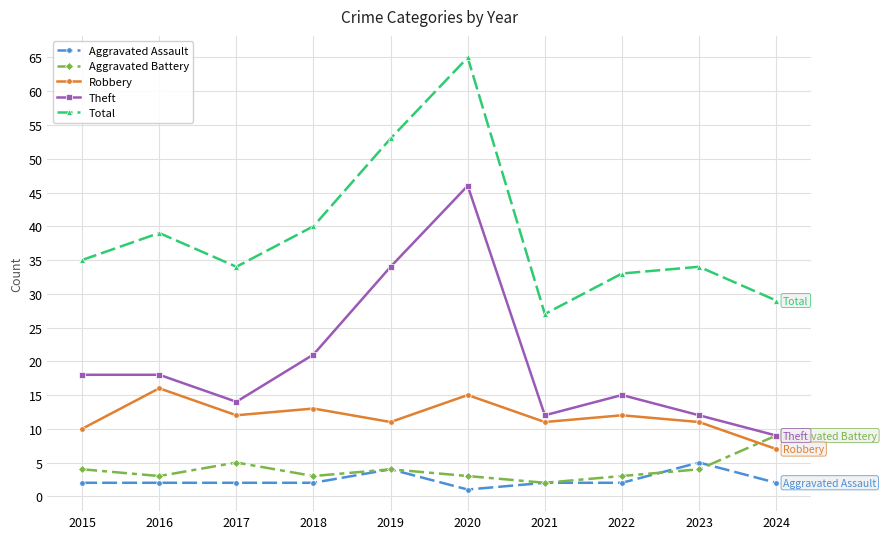

Reading left to right, extract all data points from this chart.

Aggravated Assault: 2015=2	2016=2	2017=2	2018=2	2019=4	2020=1	2021=2	2022=2	2023=5	2024=2
Aggravated Battery: 2015=4	2016=3	2017=5	2018=3	2019=4	2020=3	2021=2	2022=3	2023=4	2024=9
Robbery: 2015=10	2016=16	2017=12	2018=13	2019=11	2020=15	2021=11	2022=12	2023=11	2024=7
Theft: 2015=18	2016=18	2017=14	2018=21	2019=34	2020=46	2021=12	2022=15	2023=12	2024=9
Total: 2015=35	2016=39	2017=34	2018=40	2019=53	2020=65	2021=27	2022=33	2023=34	2024=29